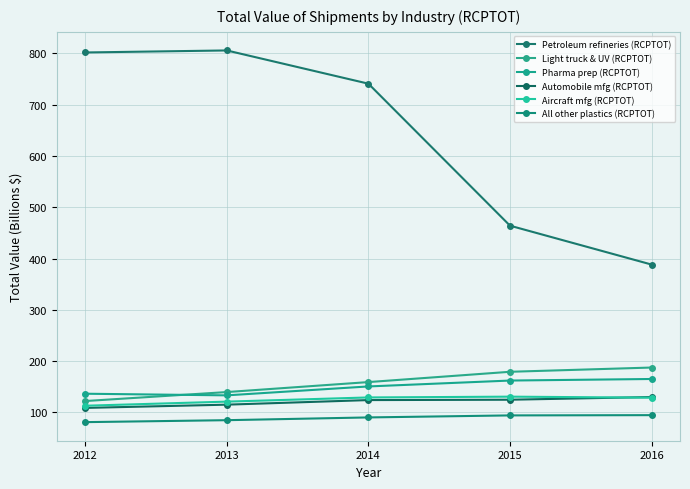

What is the maximum value shown in the chart?

805.9